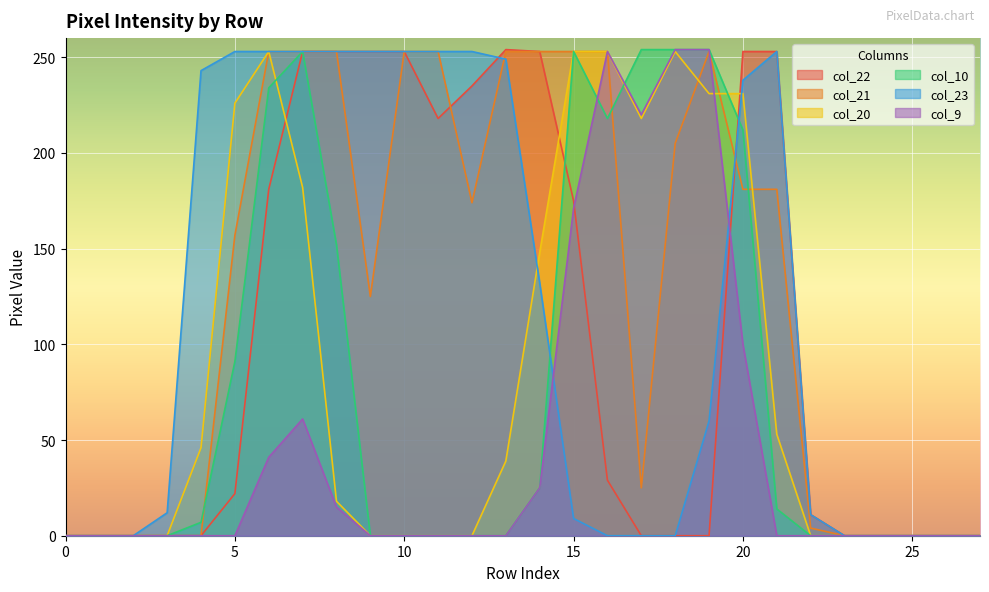

What value does the col_21 series have at 20, to the nearest 10?

180